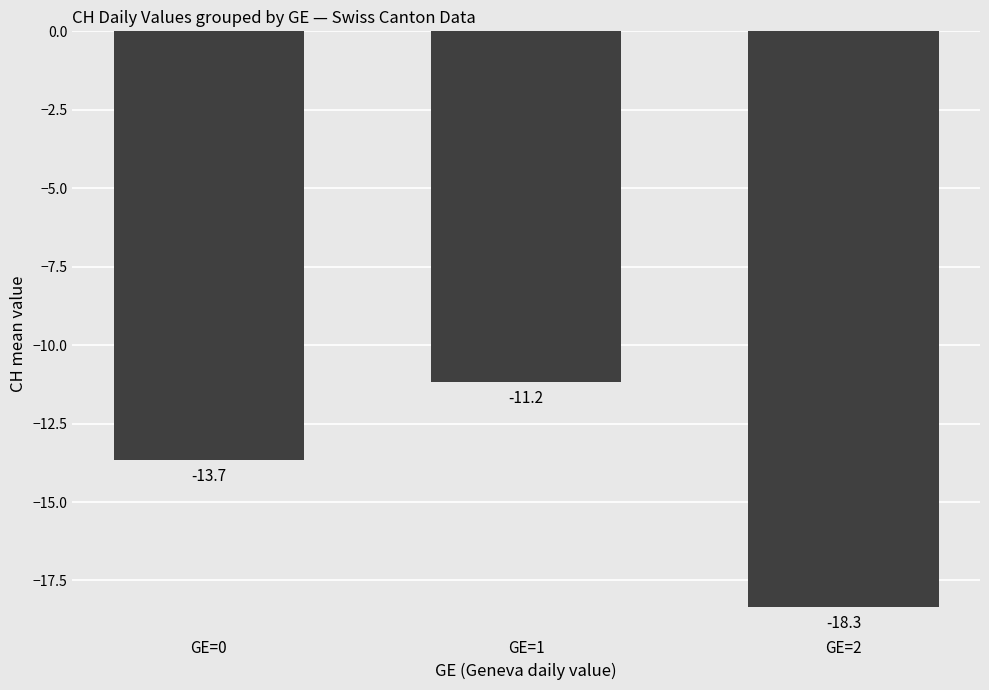

How many values exceed -13?

1